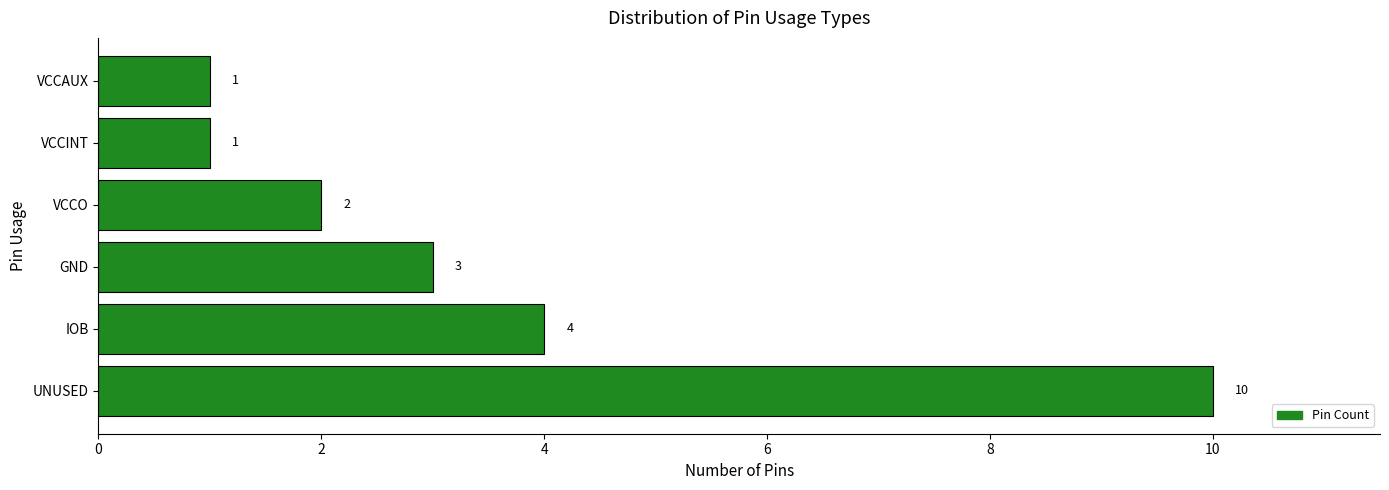

What is the average value?

4